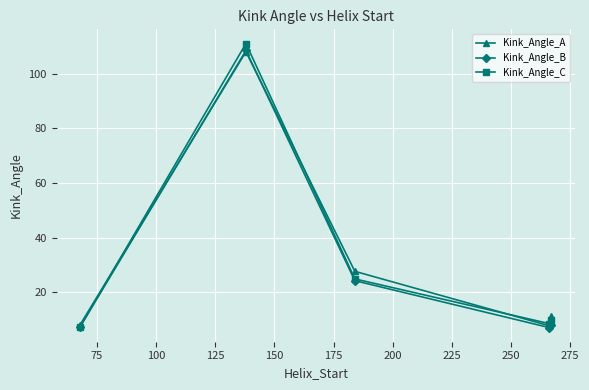

Which series has the largest range (max minus min)?

Kink_Angle_C